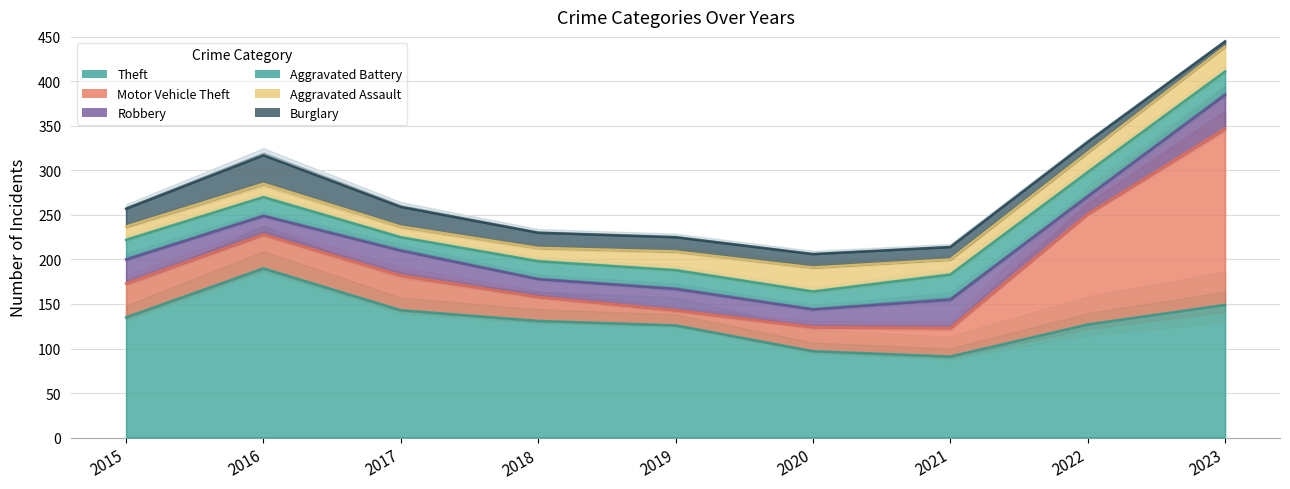

What is the maximum value shown in the chart?

198